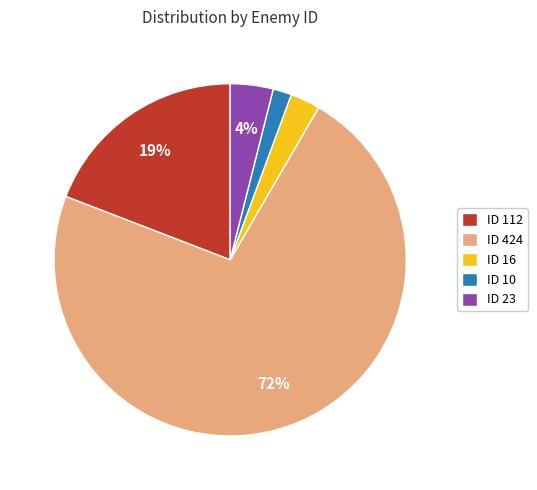

Is it true that ID 424 is 72% of the pie?

True